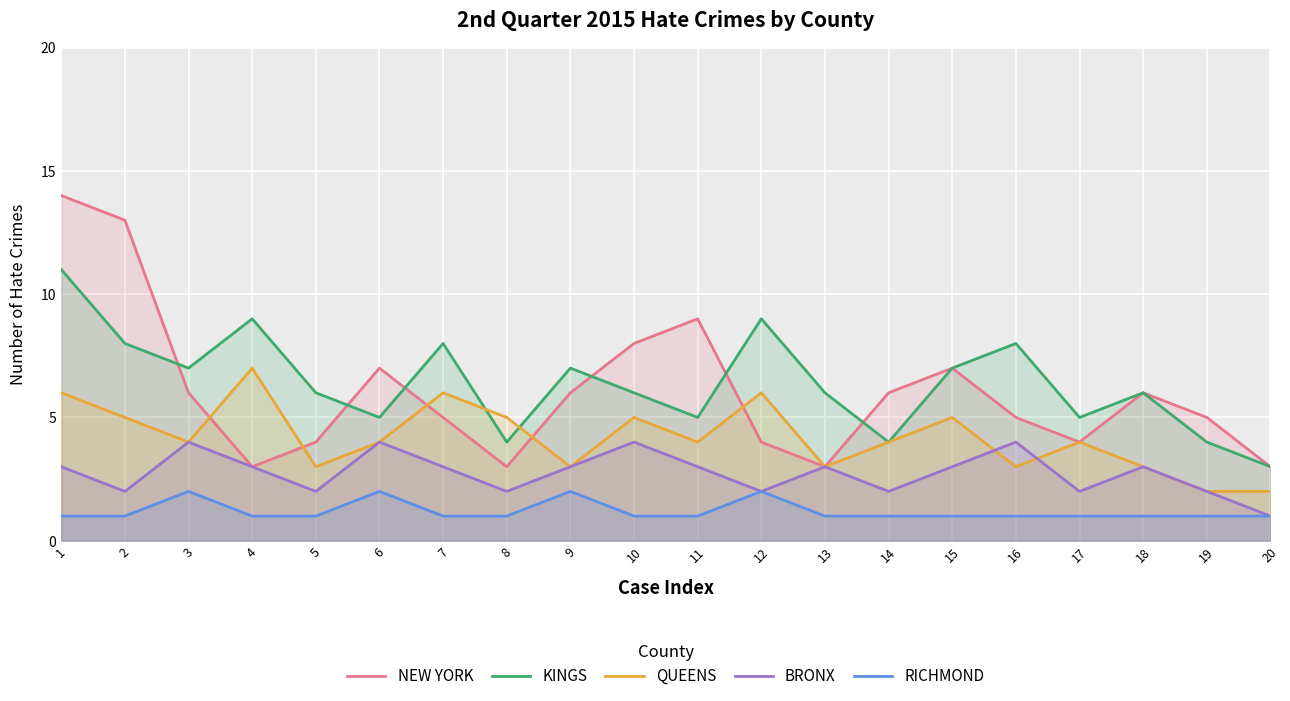

How many lines are shown in the chart?

5